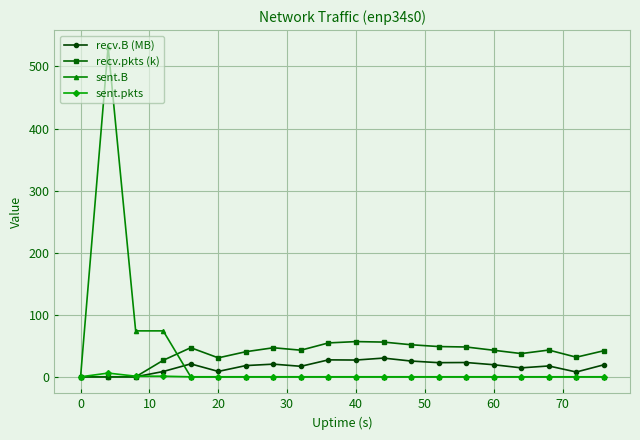

Which series has the largest range (max minus min)?

sent.B